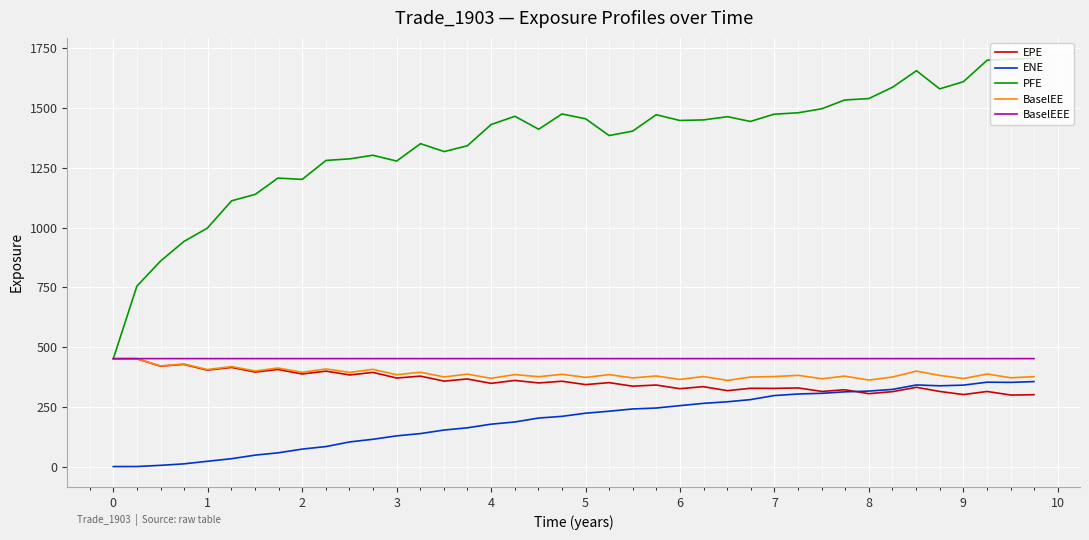

True or false: PFE and ENE cross at least once.

False